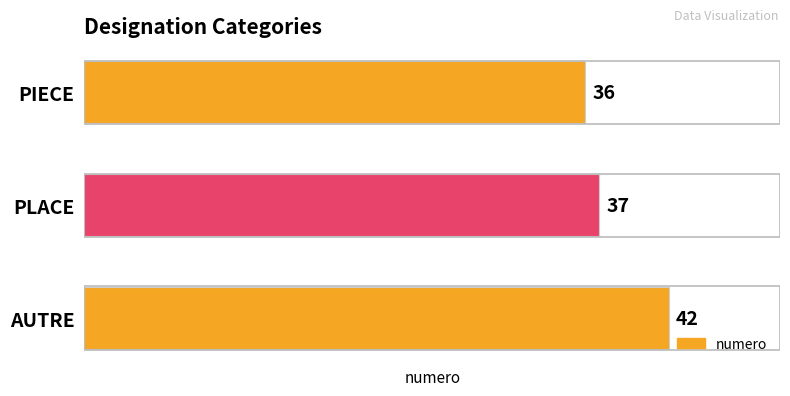

What is the greatest value displayed?

42